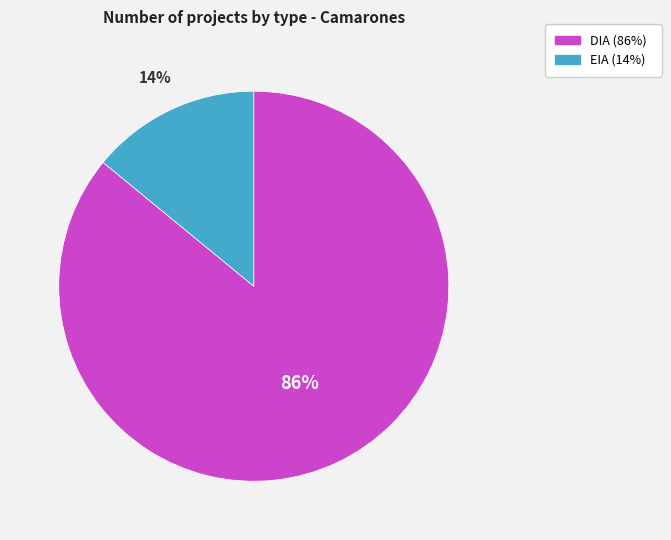

Rank the categories by value from highest to lowest.

DIA, EIA